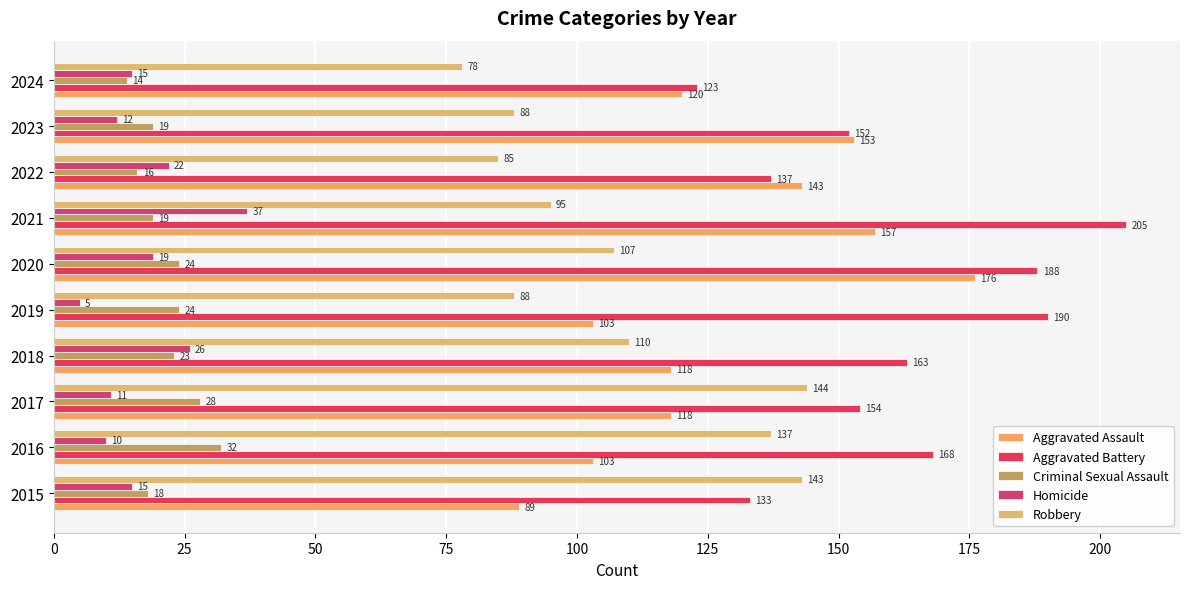

Count the number of data series in this chart.

5